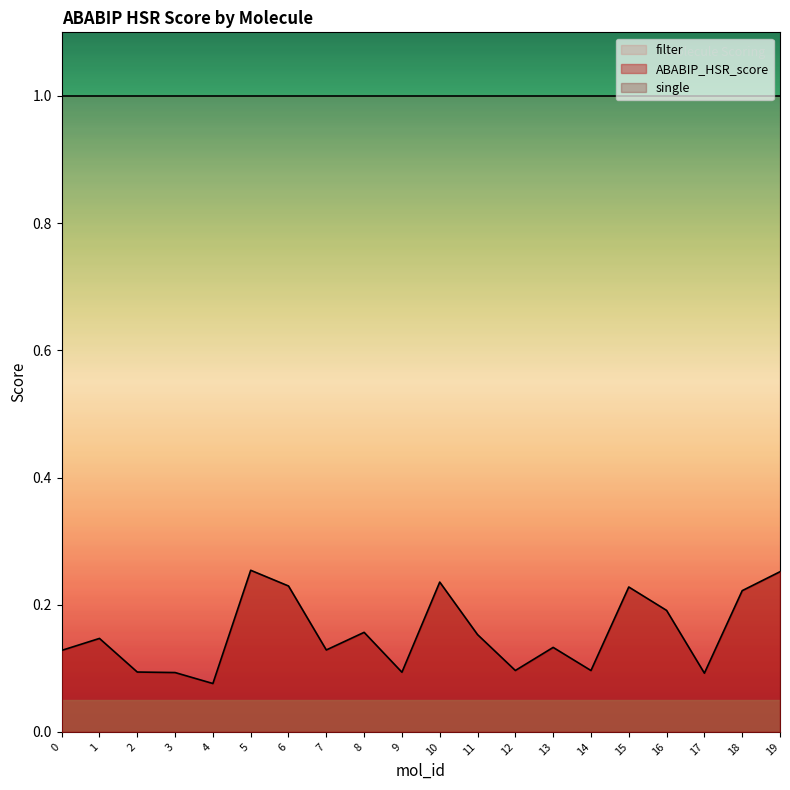

True or false: single and filter cross at least once.

False